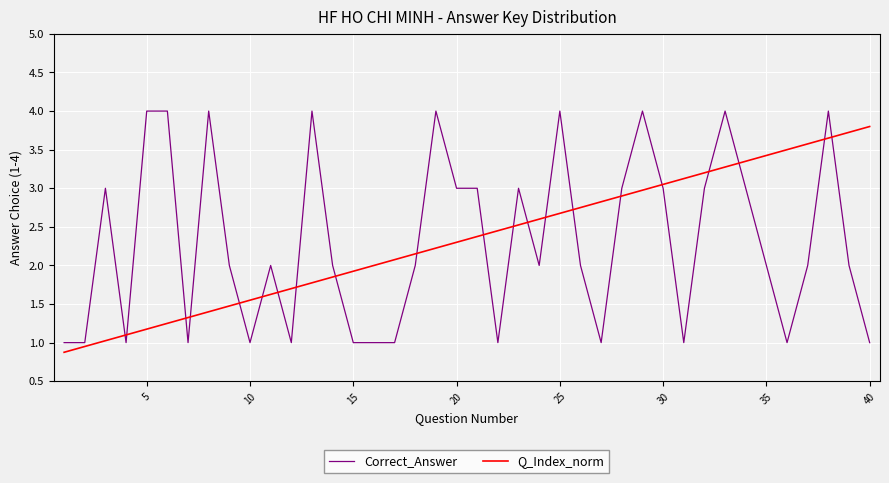

Which series has the widest spread of values?

Correct_Answer